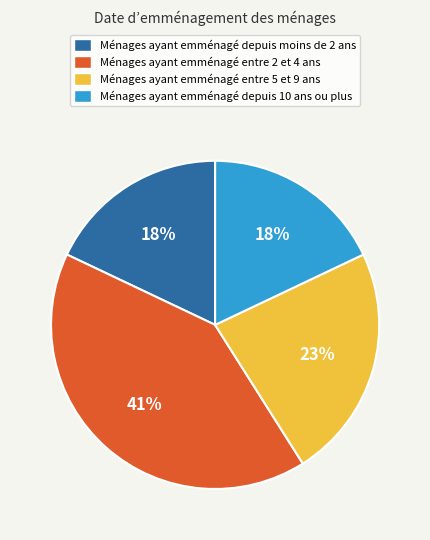

Is there a majority slice in this chart?

No